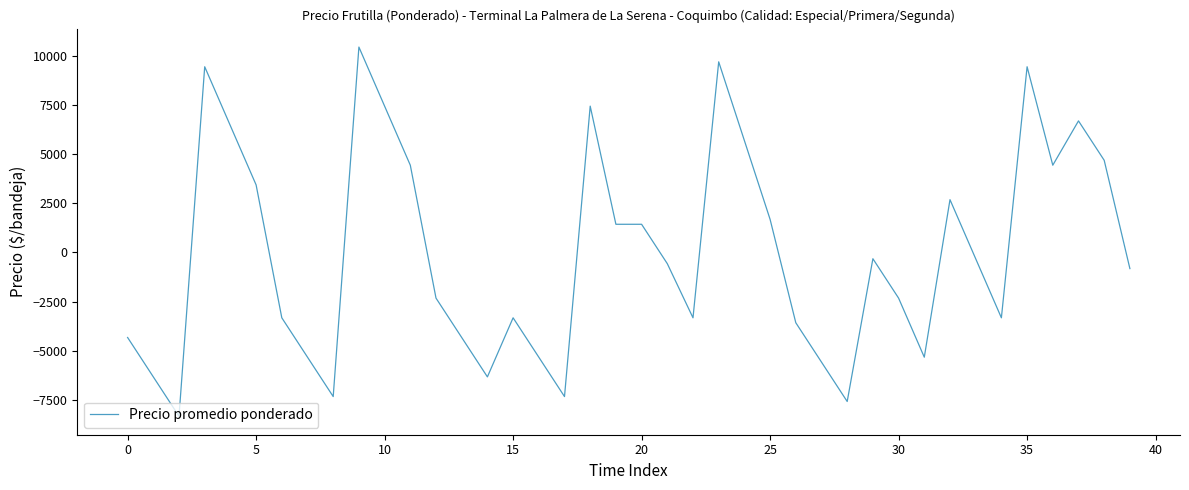

How many values are below -568?

21